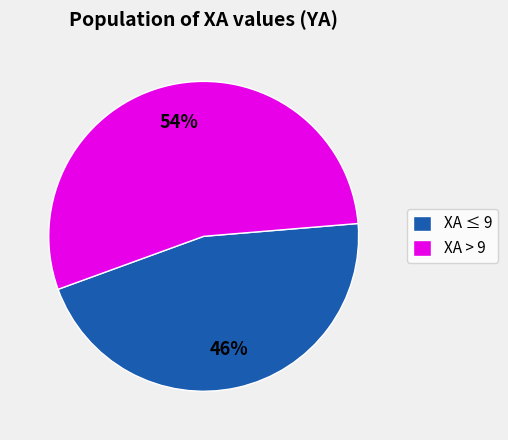

Is the sum of XA ≤ 9 and XA > 9 greater than half?

Yes